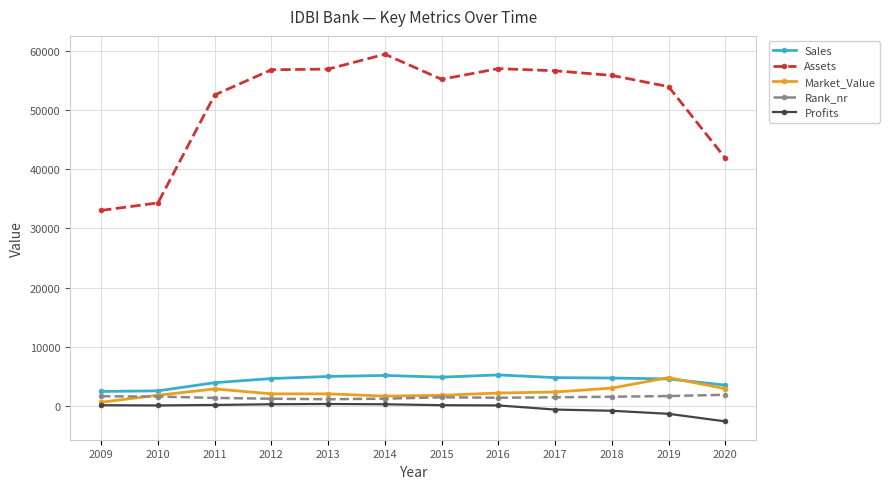

What is the difference between the highest and lowest values at 2019?

55177.0